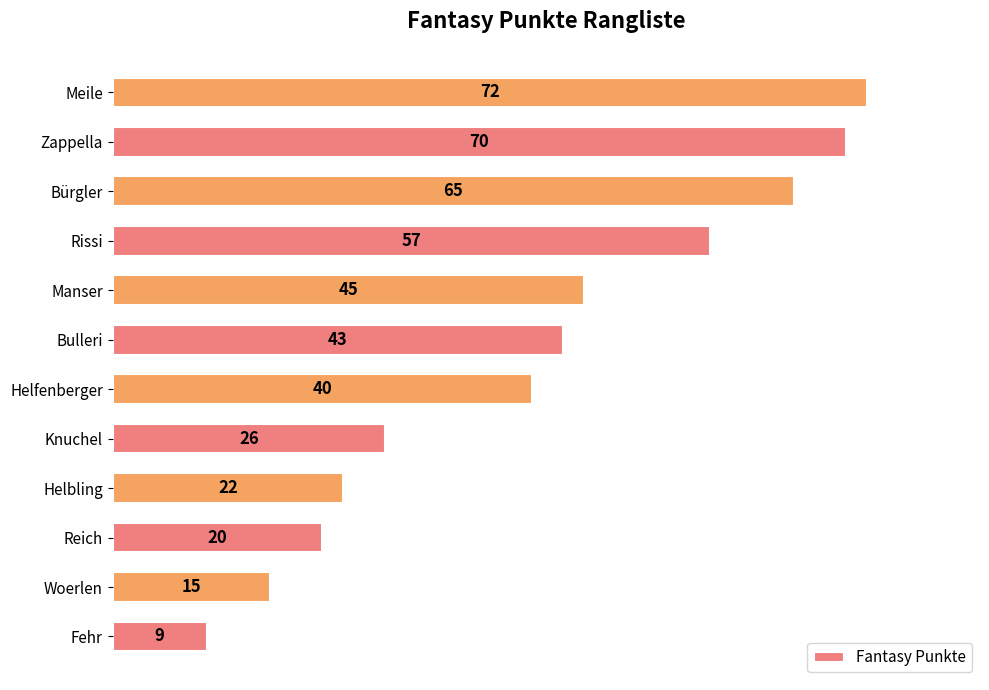

What is the average value?

40